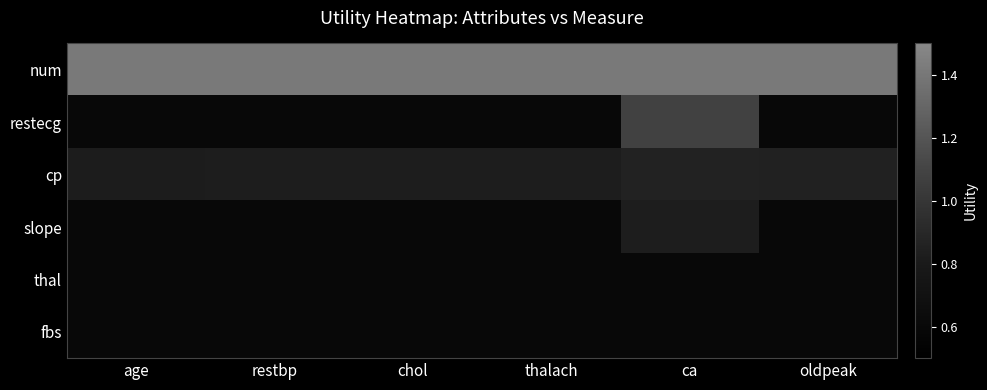

Reading right to left, what are all the values shown in this chart?

num: oldpeak=1.4	ca=1.4	thalach=1.4	chol=1.4	restbp=1.4	age=1.4
restecg: oldpeak=0.6	ca=1.1	thalach=0.6	chol=0.6	restbp=0.6	age=0.6
cp: oldpeak=0.9	ca=0.9	thalach=0.8	chol=0.8	restbp=0.8	age=0.8
slope: oldpeak=0.6	ca=0.8	thalach=0.6	chol=0.6	restbp=0.6	age=0.6
thal: oldpeak=0.6	ca=0.6	thalach=0.6	chol=0.6	restbp=0.6	age=0.6
fbs: oldpeak=0.6	ca=0.6	thalach=0.6	chol=0.6	restbp=0.6	age=0.6